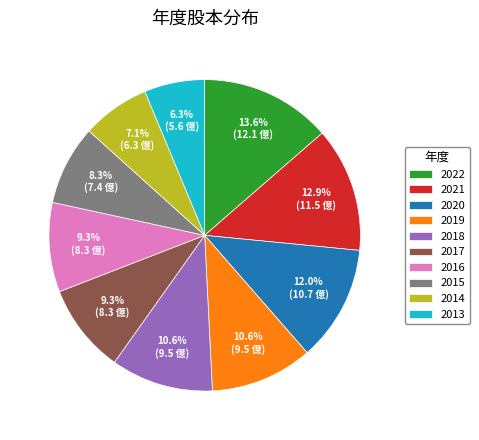

What percentage is NOT represented by 2017?

90.7%